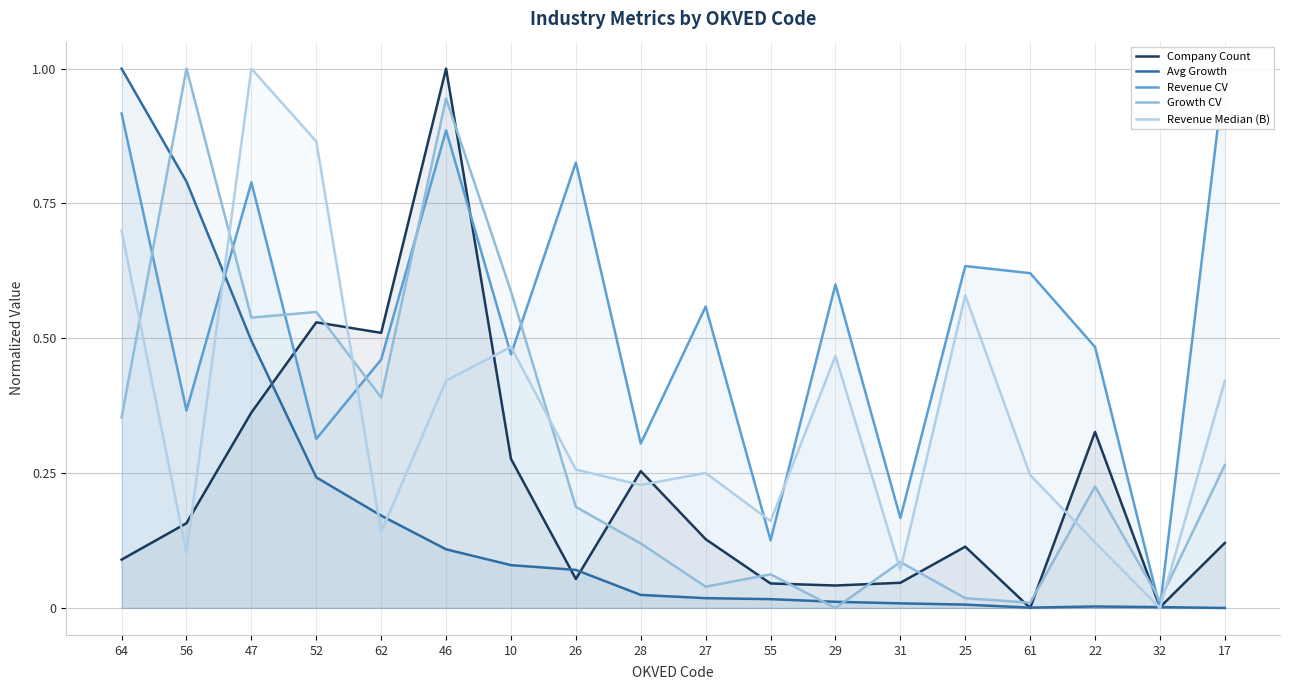

Where is the first local minimum for Company Count?

62